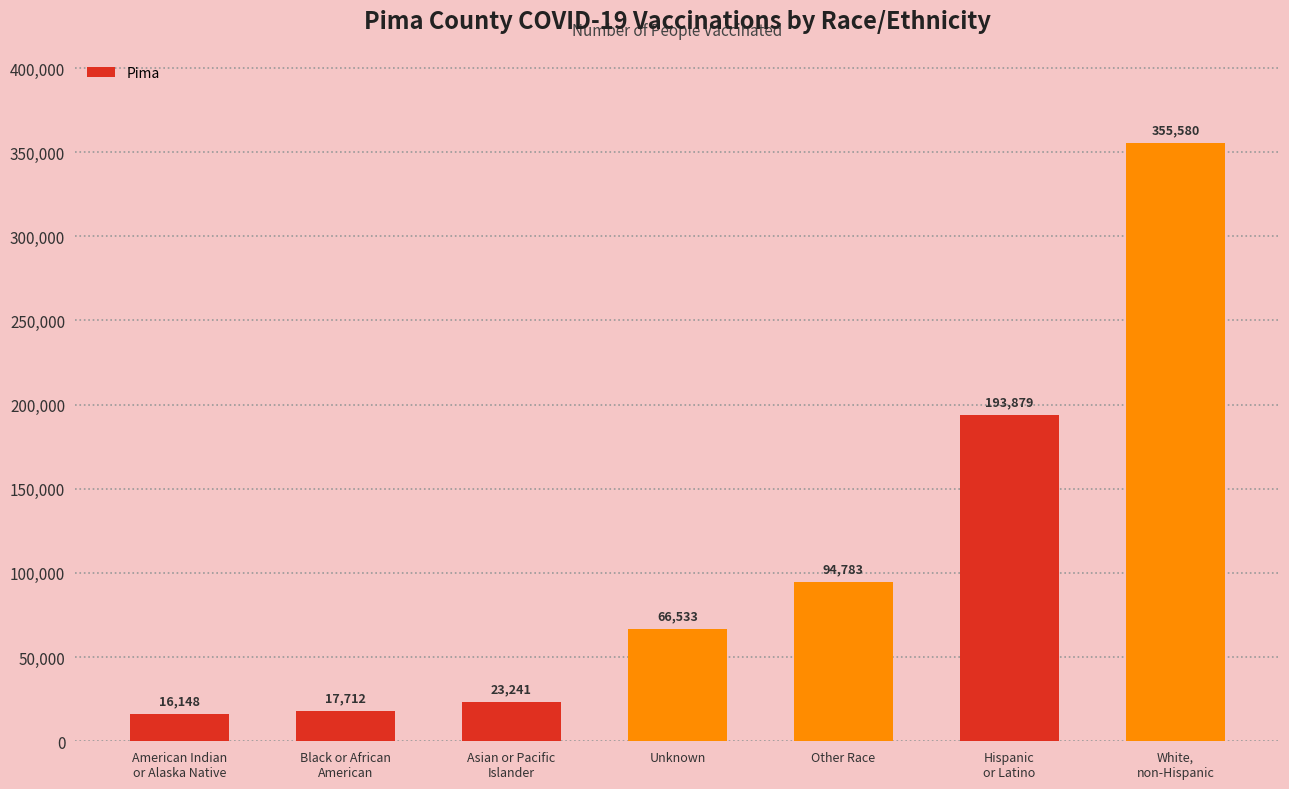

What is the maximum value shown in the chart?

355580